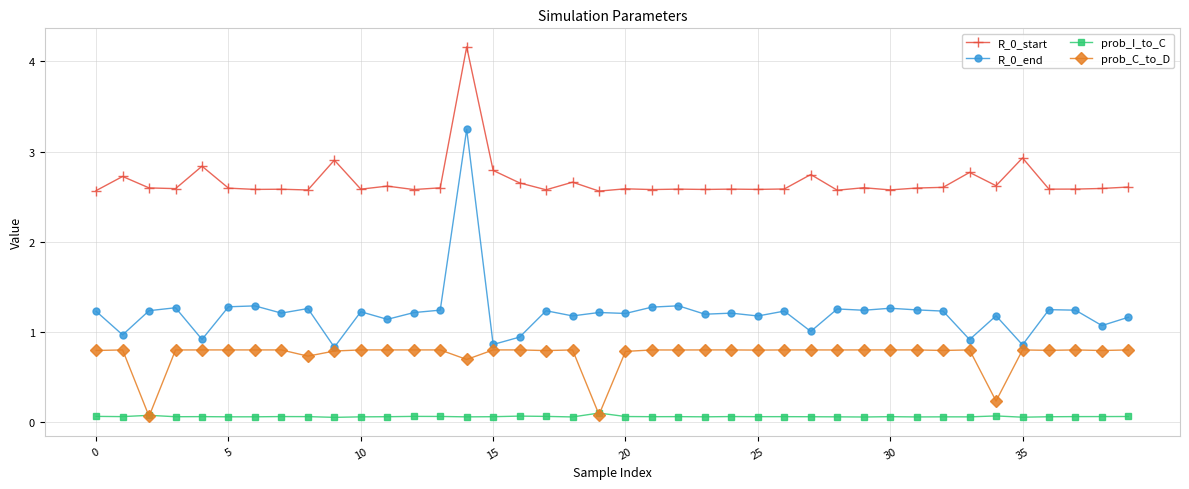

True or false: R_0_start and R_0_end intersect in this chart.

False